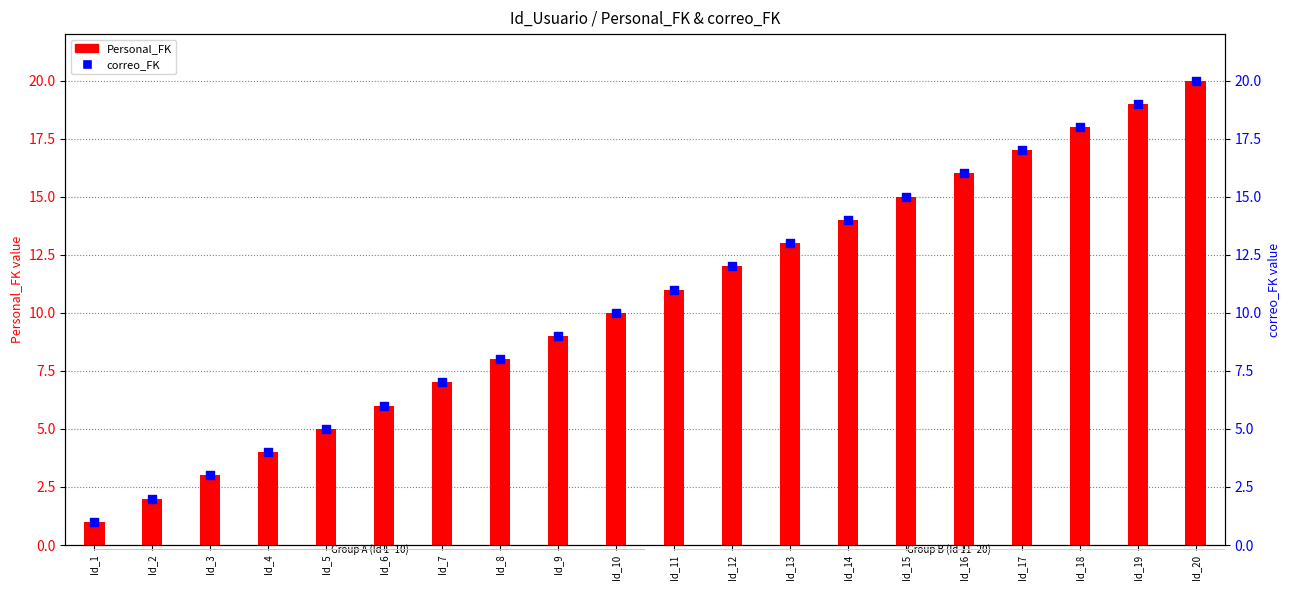

Which series contains the highest Y value?

Personal_FK